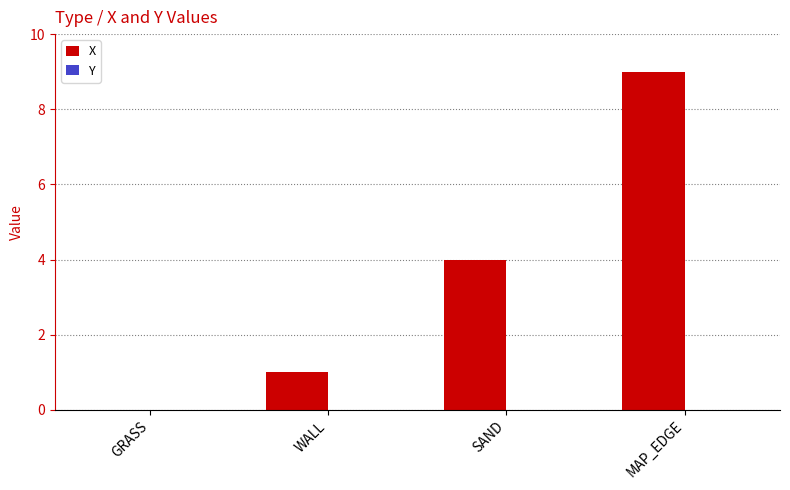

Reading right to left, list all the values displayed in this chart.

MAP_EDGE=9	SAND=4	WALL=1	GRASS=0